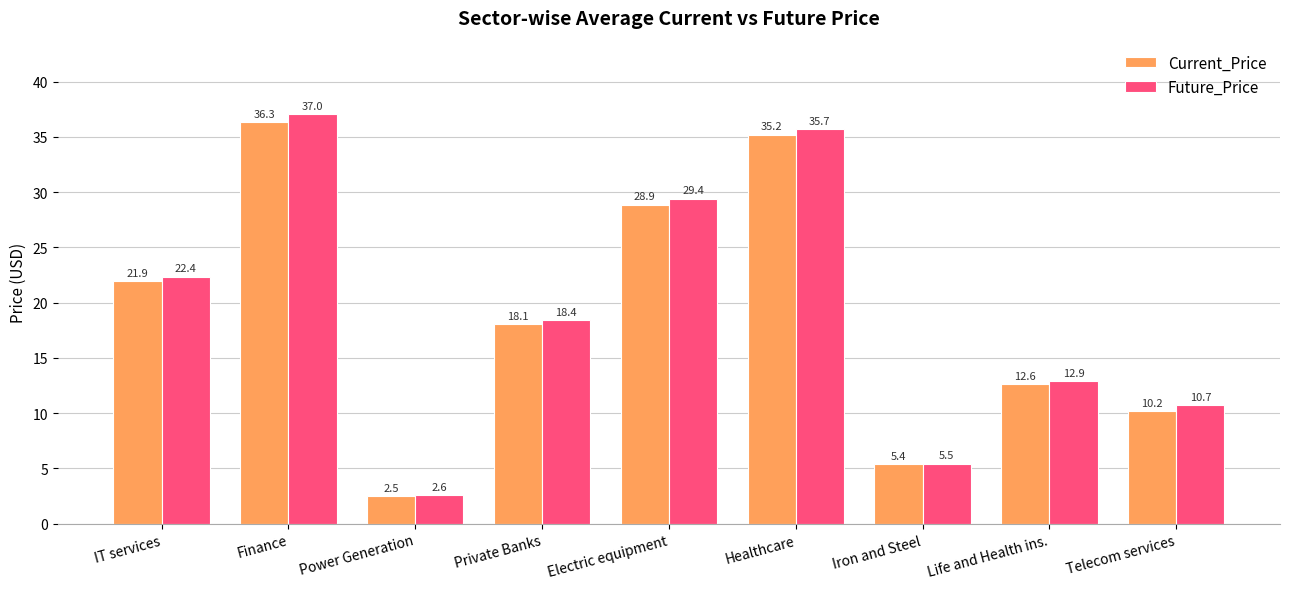

At Power Generation, list the series in order from smallest to largest.

Current_Price, Future_Price